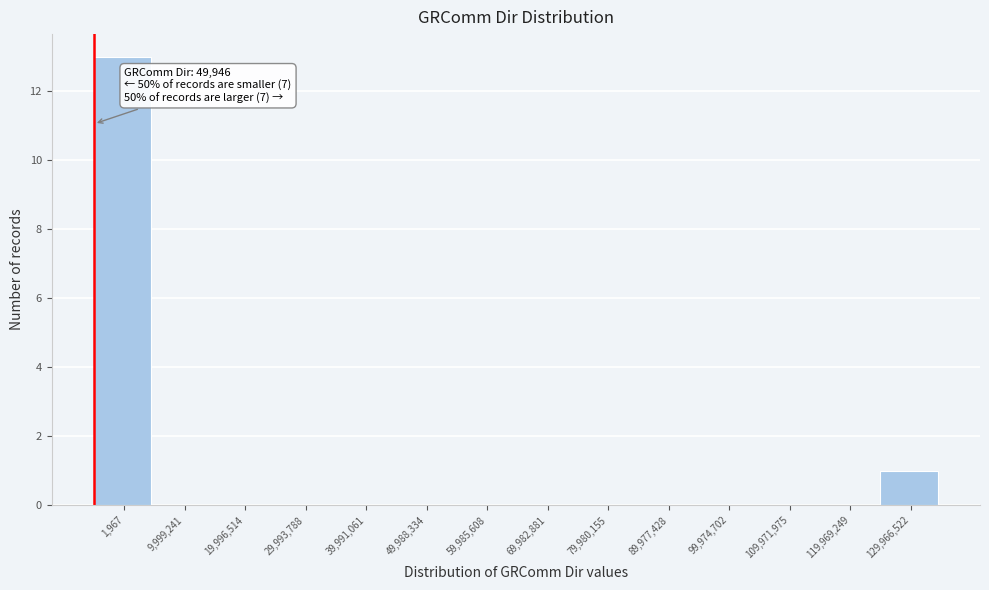

Reading right to left, what are all the values shown in this chart?

129,966,522=1	119,969,249=0	109,971,975=0	99,974,702=0	89,977,428=0	79,980,155=0	69,982,881=0	59,985,608=0	49,988,334=0	39,991,061=0	29,993,788=0	19,996,514=0	9,999,241=0	1,967=13